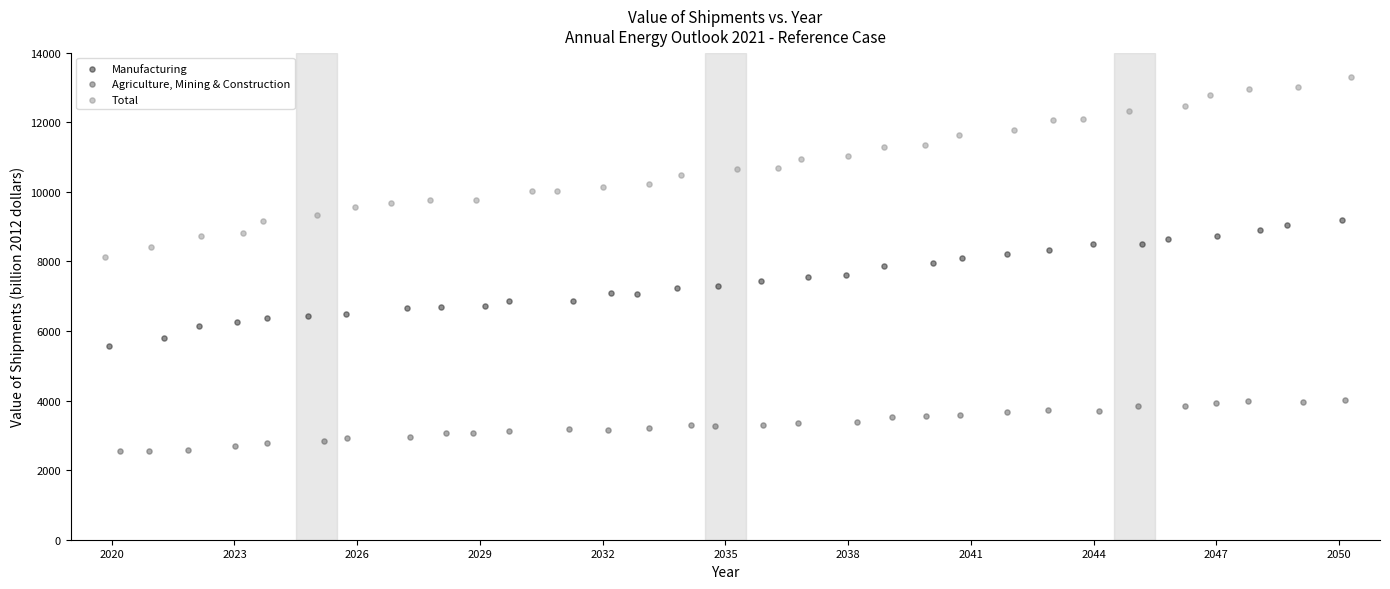

Which series contains the highest Y value?

Total